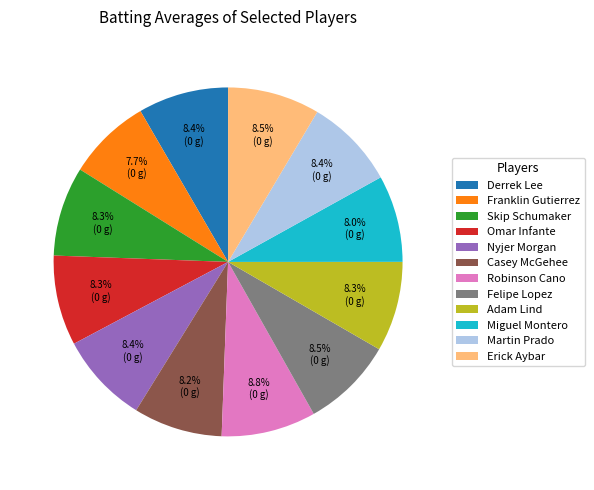

The Nyjer Morgan slice represents 8% of the pie. True or false?

True